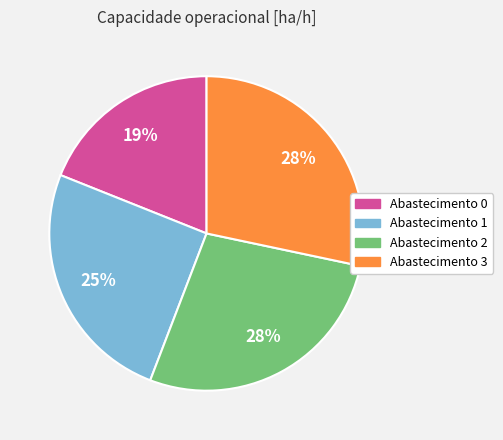

Is there any slice that represents more than half of the pie?

No